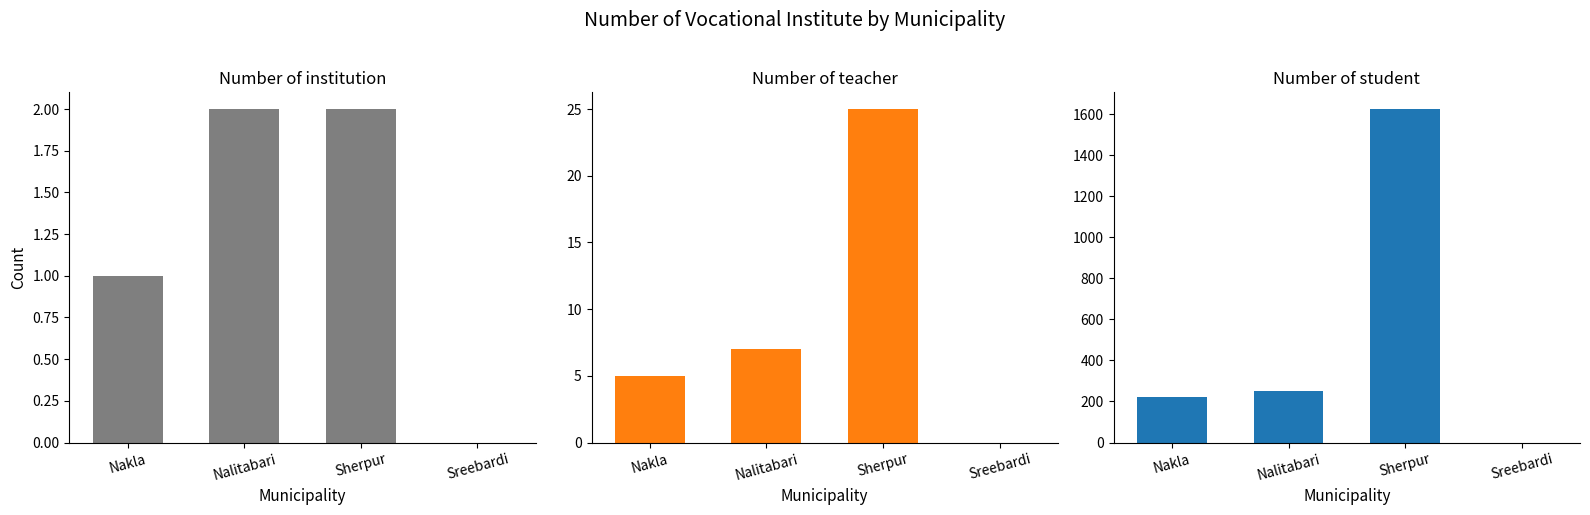

Is it true that Number of teacher equals 9 at Nakla?

False